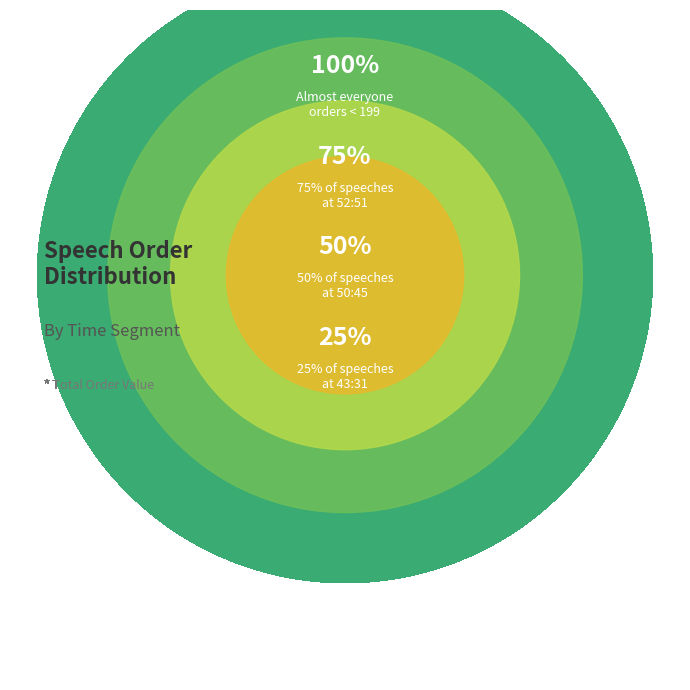

Which category has the biggest portion of the pie?

52:51